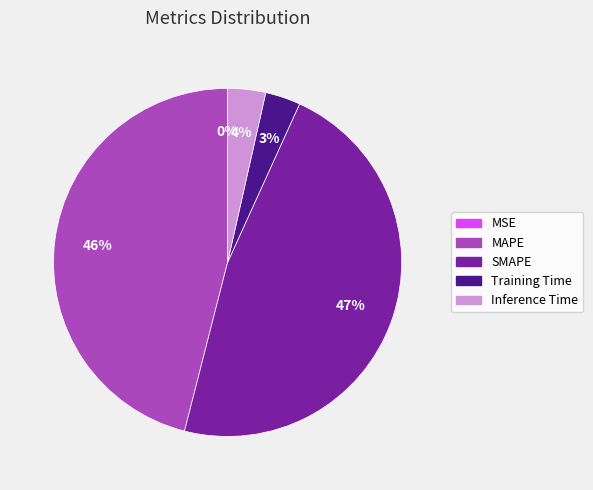

Is Training Time the majority of the pie?

No